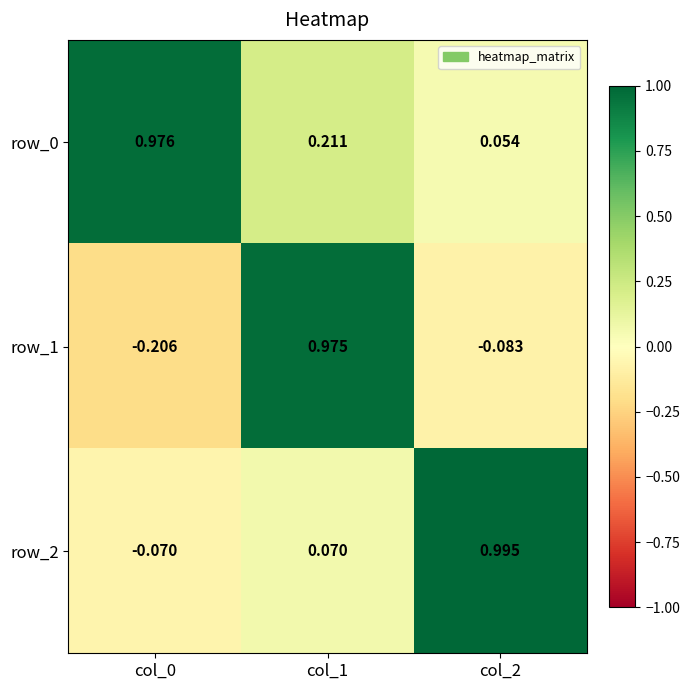

How many positive values does the row_1 series have?

1